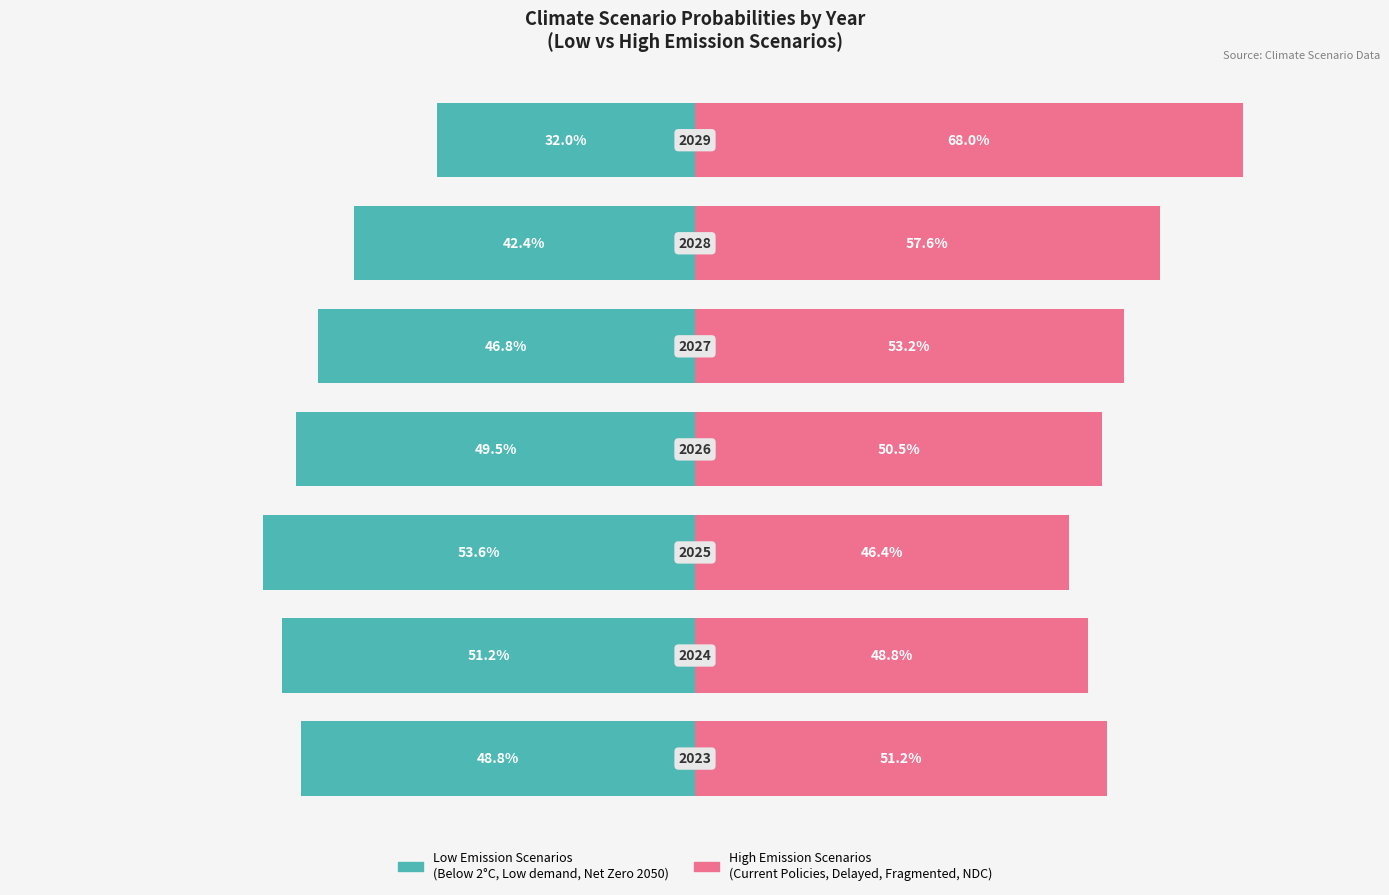

Which series has the largest total across all categories?

High Emission Scenarios